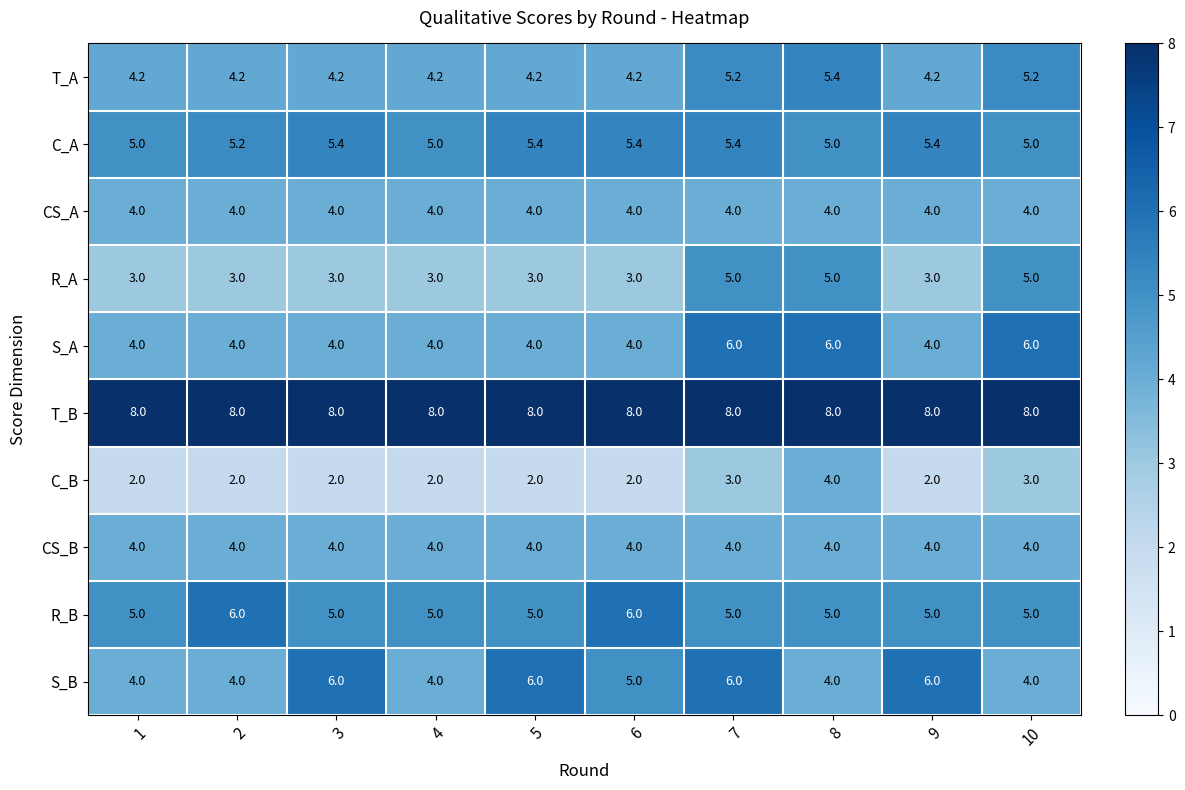

What is the total value across all series at 4?

43.2